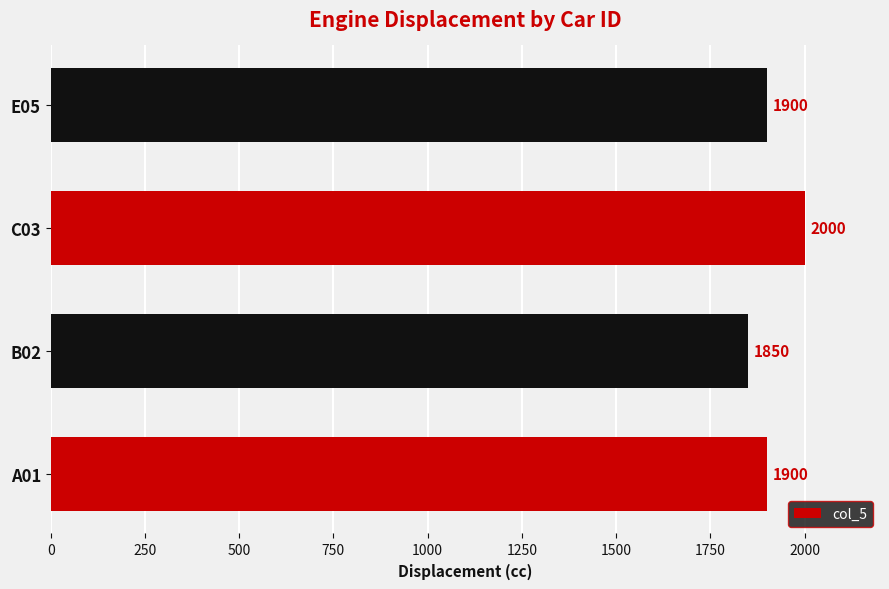

The value at C03 is 2903. True or false?

False